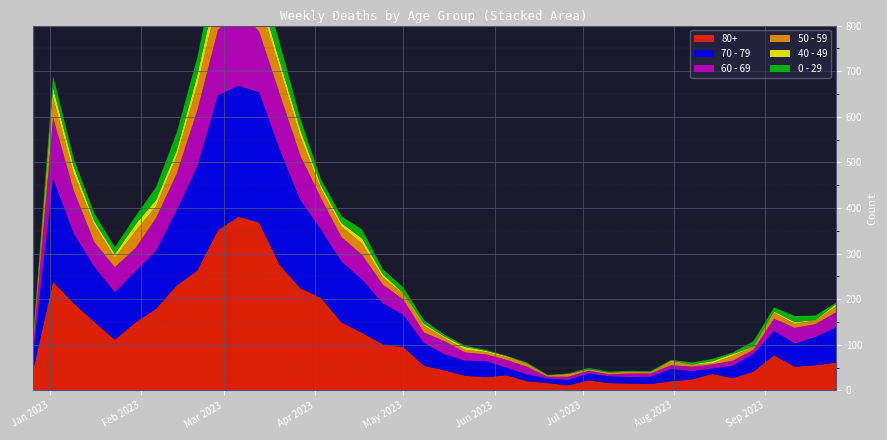

Reading left to right, transcribe all the data shown in this chart.

80+: 38	238	191	150	111	149	179	230	263	351	381	368	275	224	203	149	126	101	95	54	44	32	29	33	20	16	11	22	16	15	14	20	24	36	27	41	77	52	55	61
70 - 79: 32	226	153	121	104	112	127	165	228	296	287	286	253	193	150	133	117	90	71	50	35	33	35	17	15	10	12	15	15	14	16	27	18	12	27	39	53	51	62	77
60 - 69: 16	134	94	54	55	51	72	80	123	143	167	133	122	98	69	54	54	41	33	23	29	18	15	17	17	4	7	6	4	8	7	8	10	9	11	9	27	34	28	33
50 - 59: 5	44	37	38	21	37	26	38	55	68	65	65	56	41	20	23	25	16	12	15	7	6	5	6	6	2	6	3	3	4	2	8	5	2	11	6	13	9	8	13
40 - 49: 4	21	16	8	8	15	14	13	23	36	19	23	16	16	8	8	11	7	2	4	3	6	3	2	1	1	0	0	1	0	1	2	0	5	4	1	3	4	1	5
0 - 29: 4	26	17	17	15	18	28	39	38	55	54	44	40	24	13	15	20	11	13	8	4	3	2	1	2	1	1	3	2	2	2	2	4	5	3	12	9	13	10	3